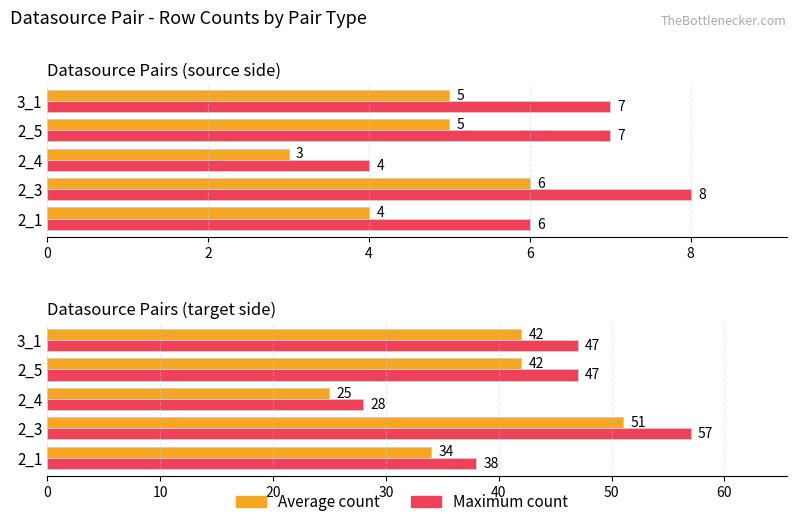

At 2_3, list the series in order from smallest to largest.

Average count, Maximum count